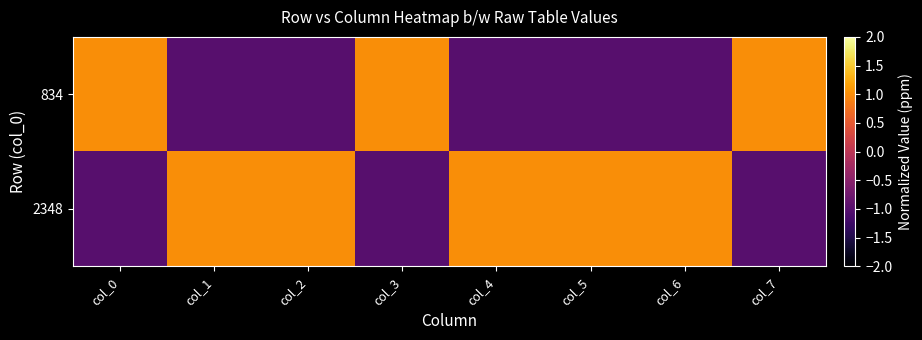

At col_5, list the series in order from smallest to largest.

834, 2348